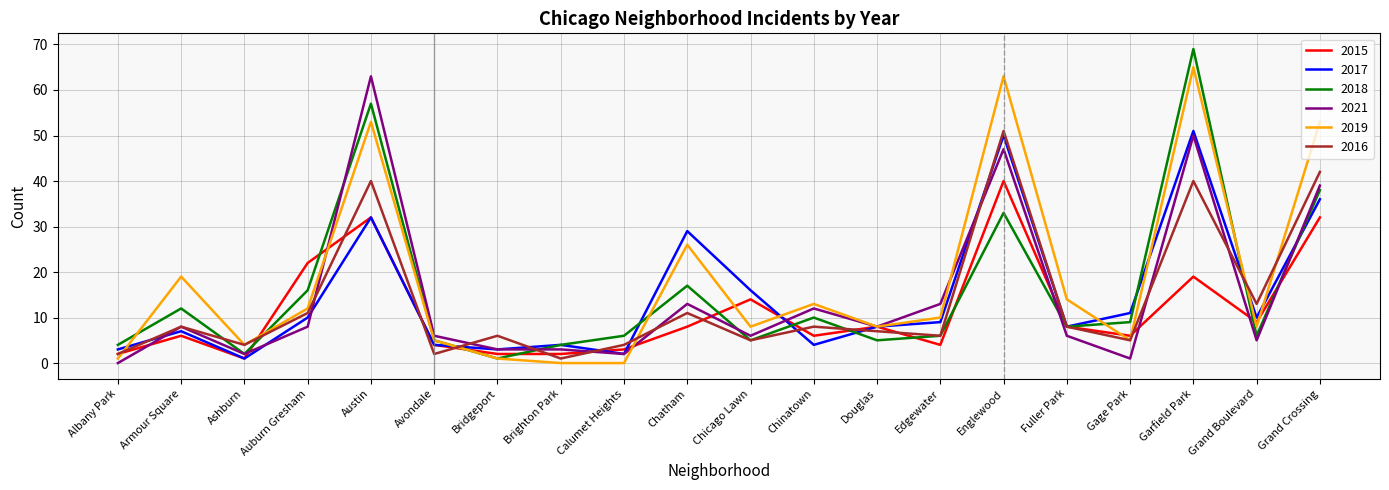

How many series are shown in this chart?

6